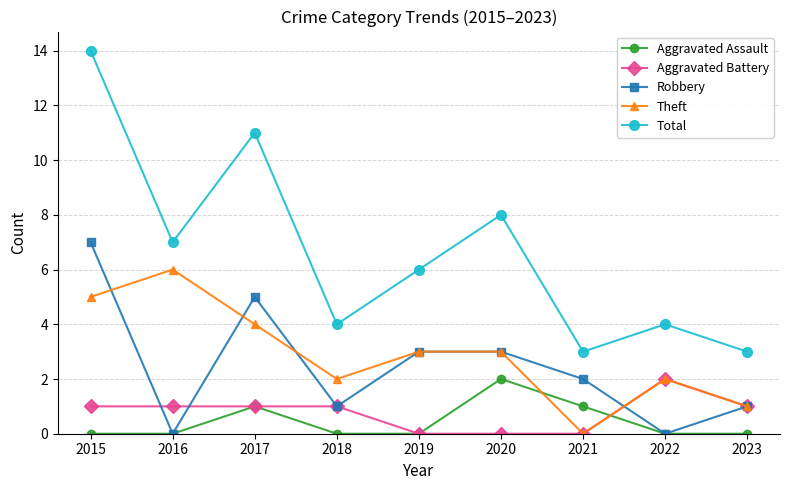

True or false: Aggravated Assault and Total intersect in this chart.

False